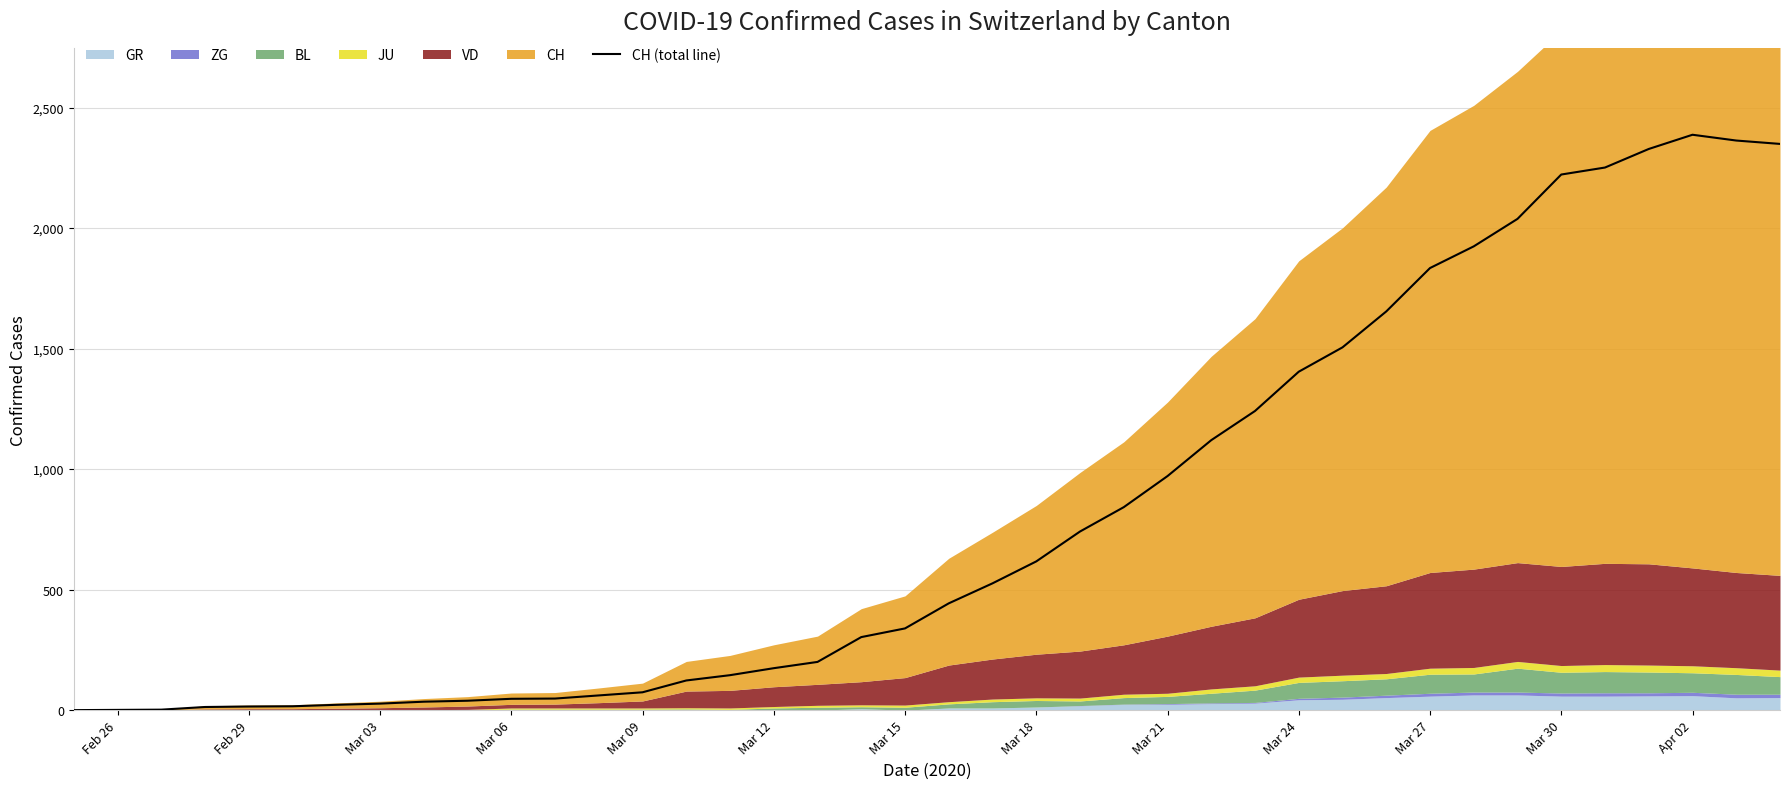

What is the maximum value for CH (total line)?

2387